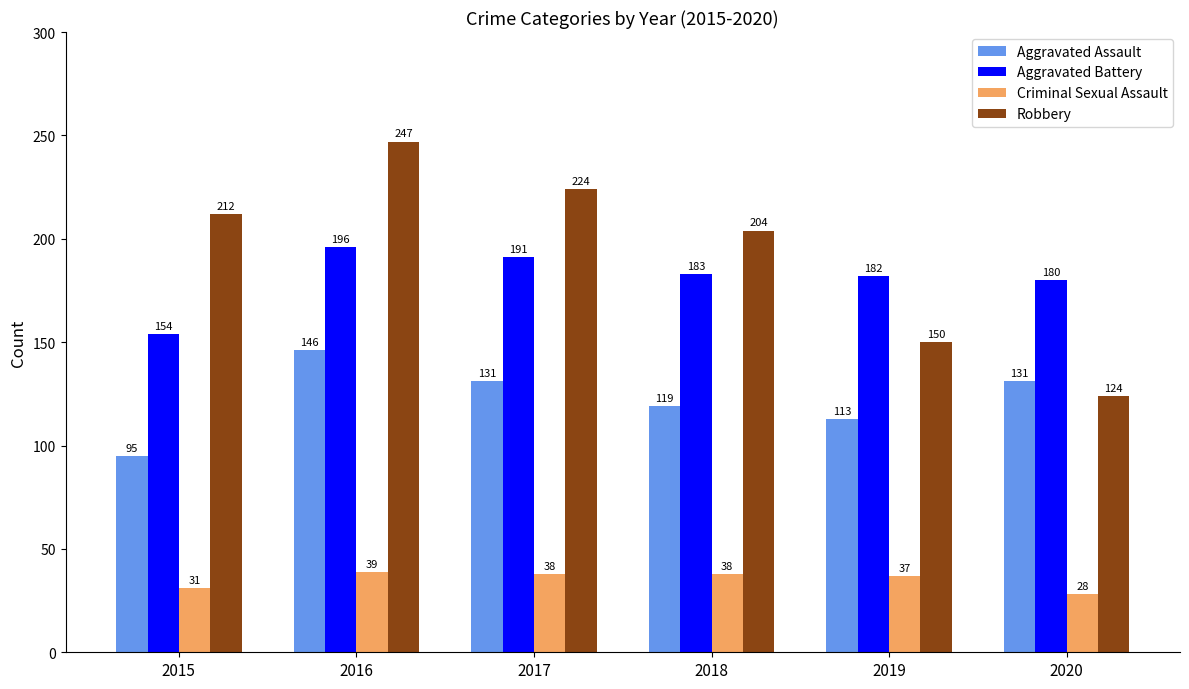

At 2018, list the series in order from smallest to largest.

Criminal Sexual Assault, Aggravated Assault, Aggravated Battery, Robbery